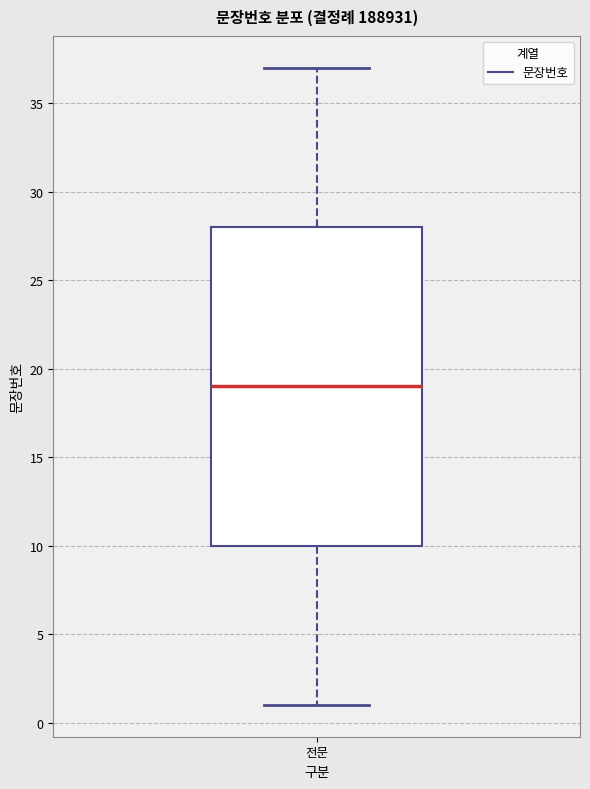

Transcribe this box plot: give where the median line is, the range the box spans, and where the two whiskers end, as read against the y-axis. The values are not printed on the chart, so give them approximately, as read against the axis.

median 19, box 10 to 28, whiskers 1 to 37